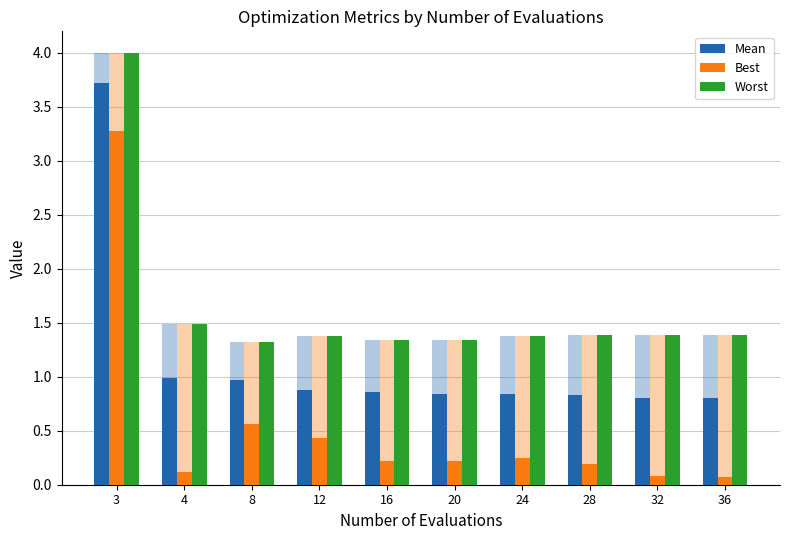

How many groups of bars are there?

10